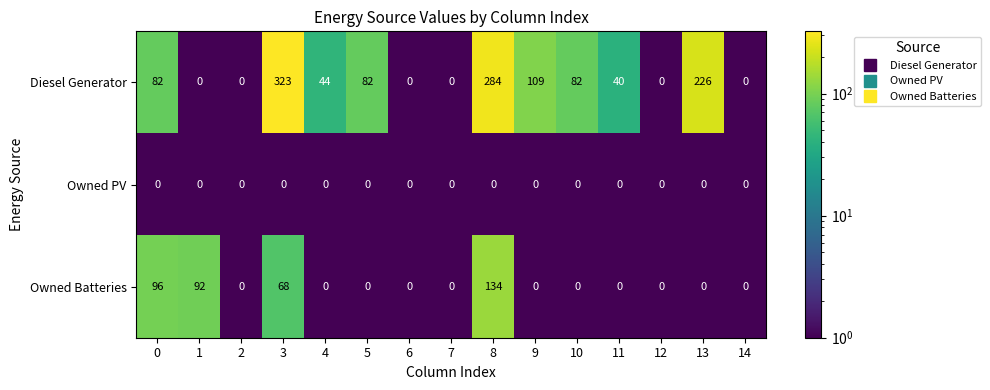

At how many categories does at least one series exceed 204?

3